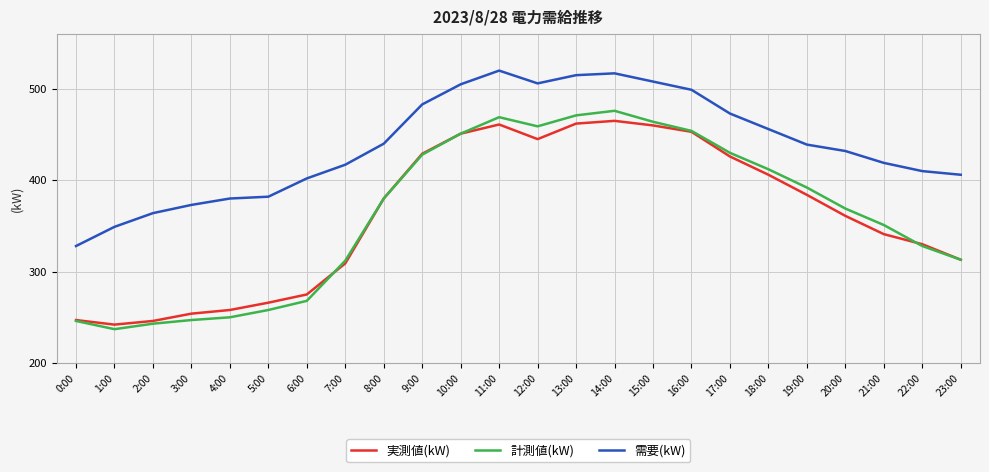

Rank the series by their maximum value, from lowest to highest.

実測値(kW), 計測値(kW), 需要(kW)